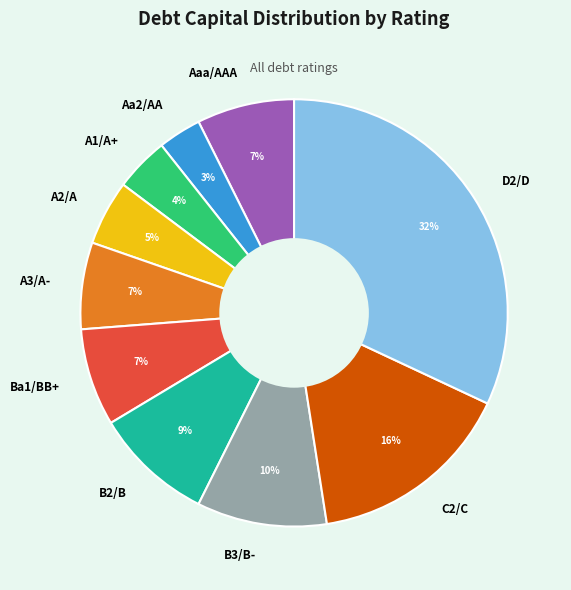

Is the sum of Aa2/AA and Ba1/BB+ greater than half?

No